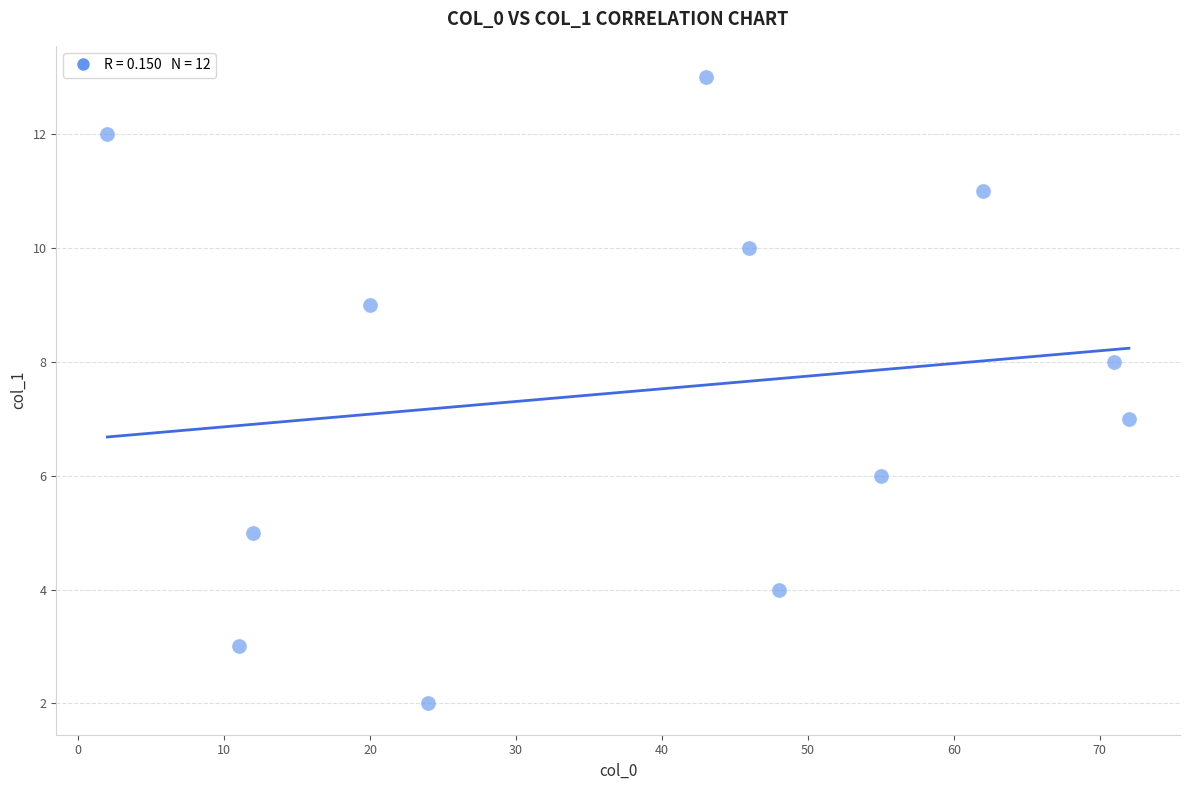

What is the average Y value?

8